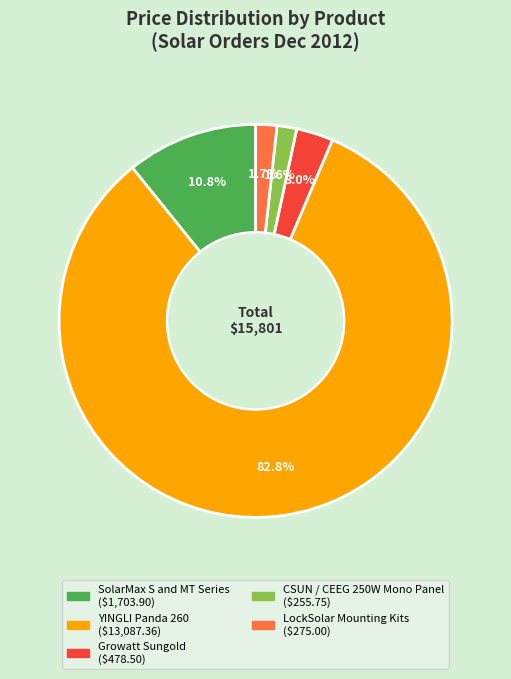

What portion of the pie excludes CSUN / CEEG 250W Mono Panel?

98.4%